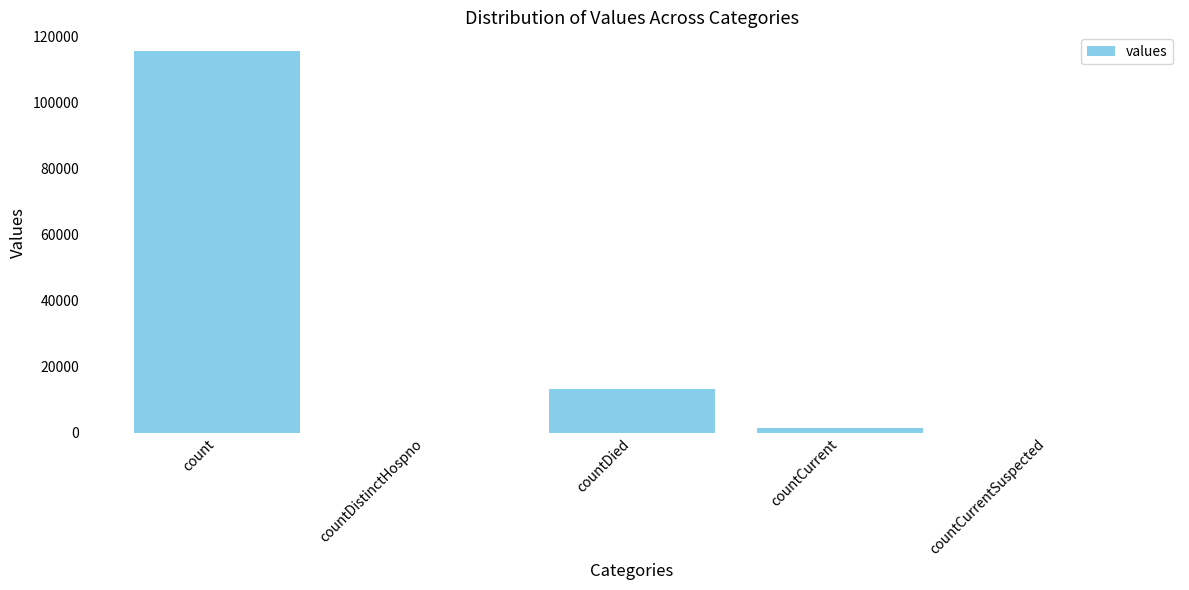

Is it true that the value at countCurrentSuspected is 43607?

False